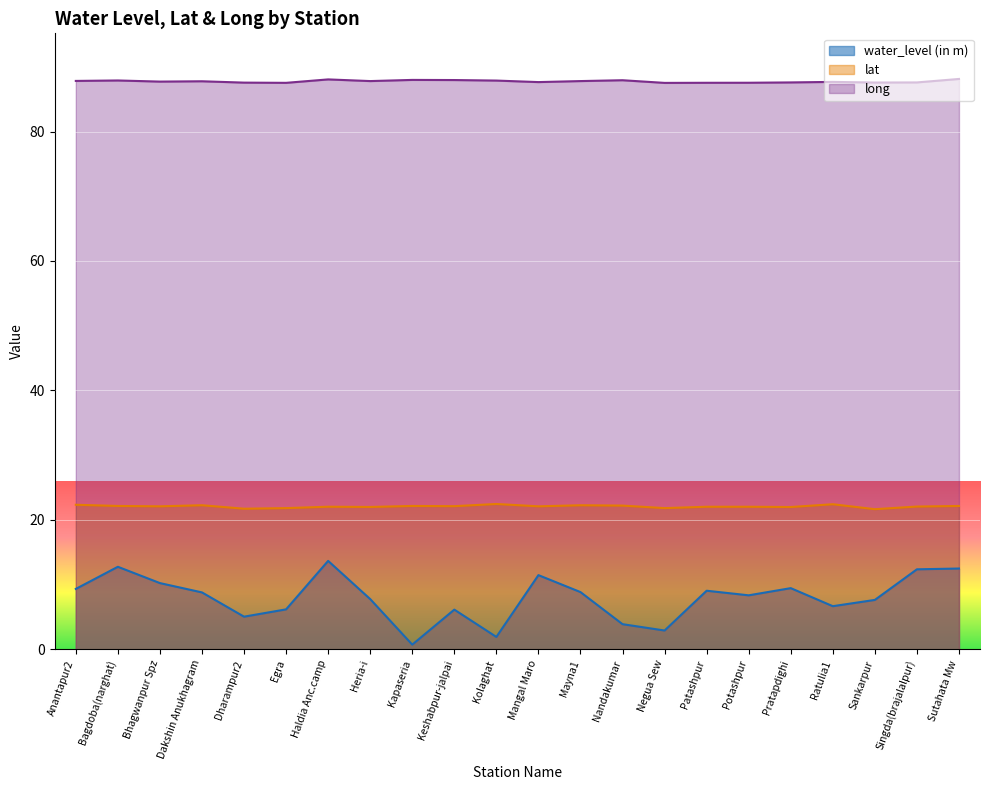

Which category has the highest value across all series?

Sutahata Mw